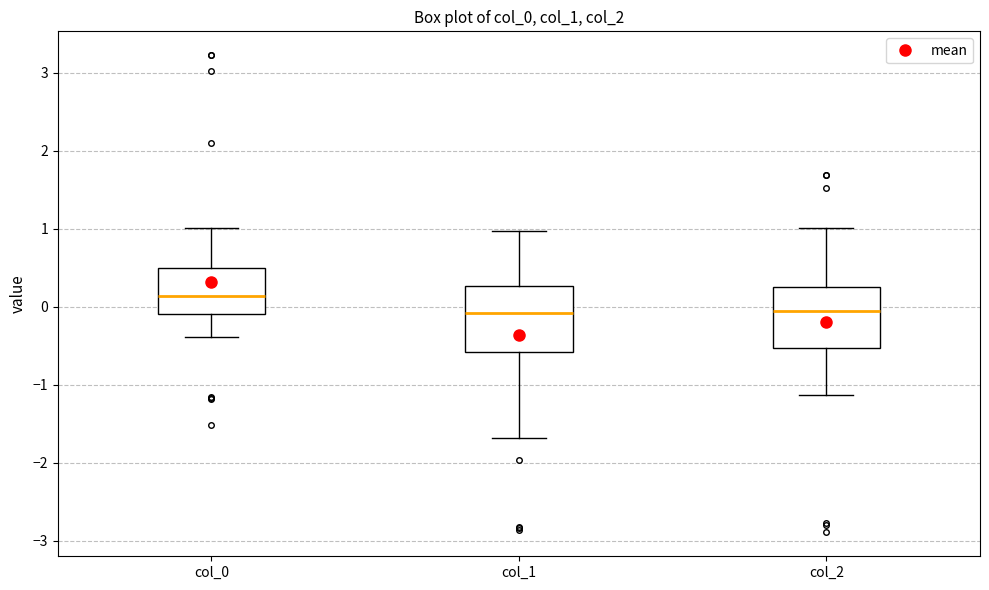

Reading left to right, transcribe this box plot: for each box, give where its median line is, the range the box spans, and where its two whiskers end, as read against the y-axis. The values are not printed on the chart, so give them approximately, as read against the axis.

col_0: median 0.1, box -0.1 to 0.5, whiskers -0.4 to 1.0
col_1: median -0.1, box -0.6 to 0.3, whiskers -1.7 to 1.0
col_2: median -0.1, box -0.5 to 0.3, whiskers -1.1 to 1.0